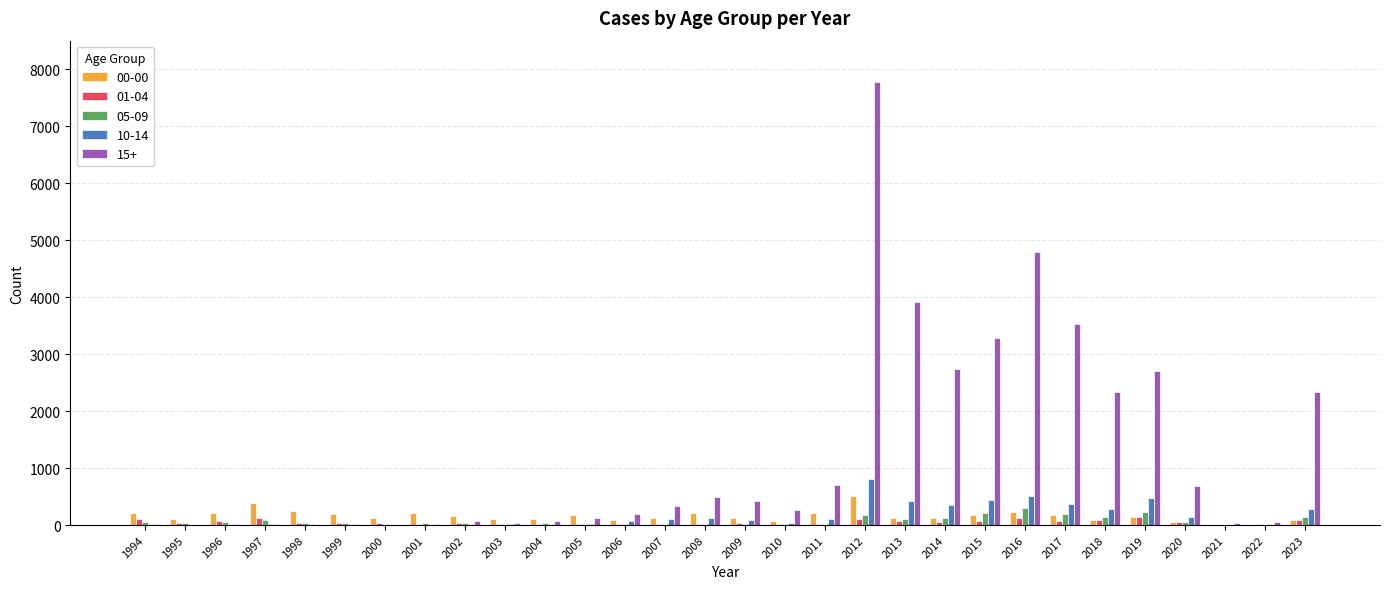

Are the bars grouped side by side (vs. stacked)?

Yes